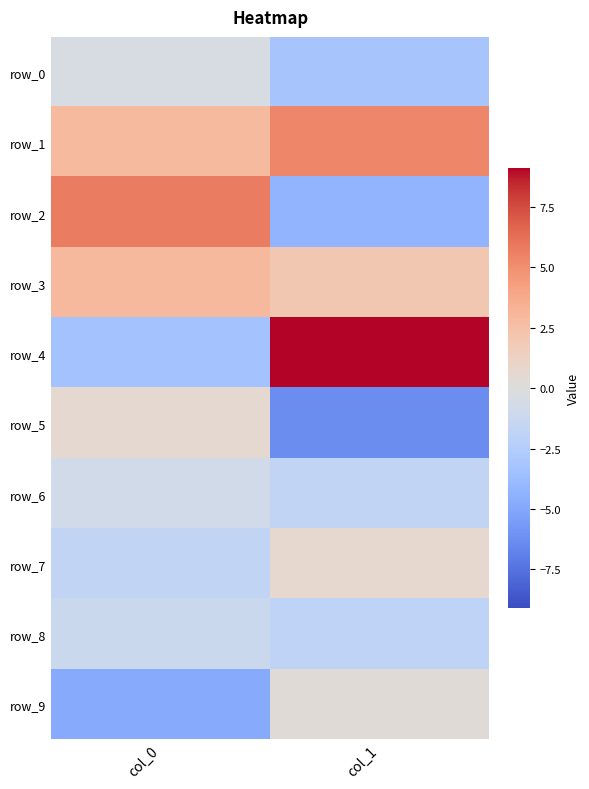

Which category has the lowest value in the row_9 series?

col_0